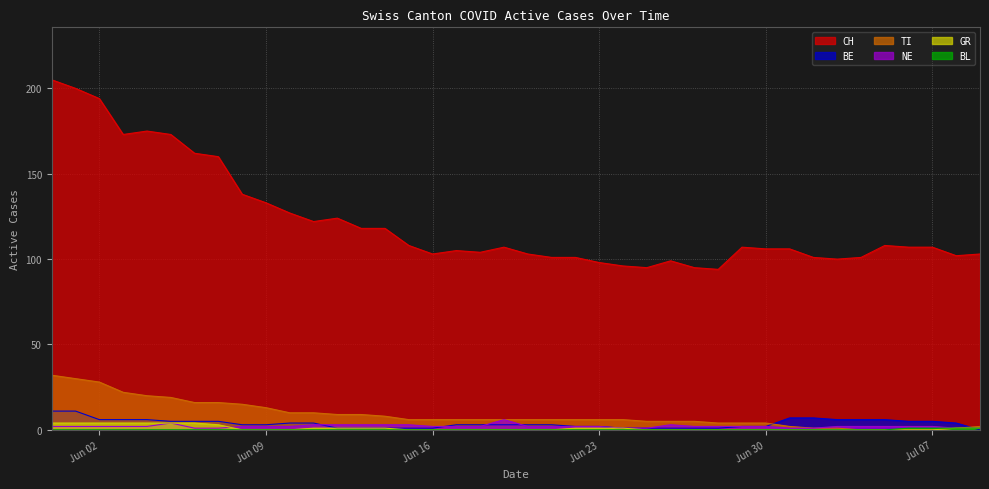

Which series has the widest spread of values?

CH